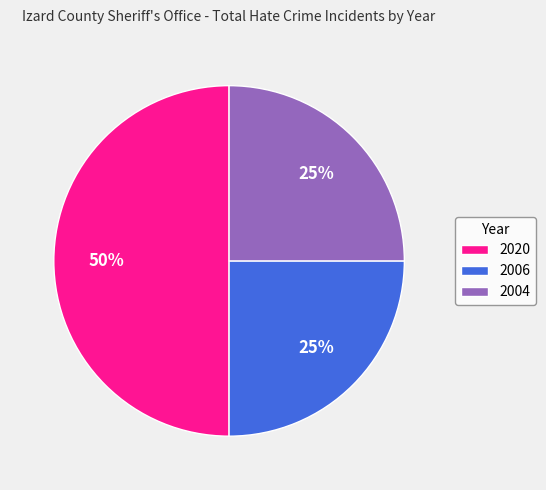

Does 2006 represent more than half of the total?

No